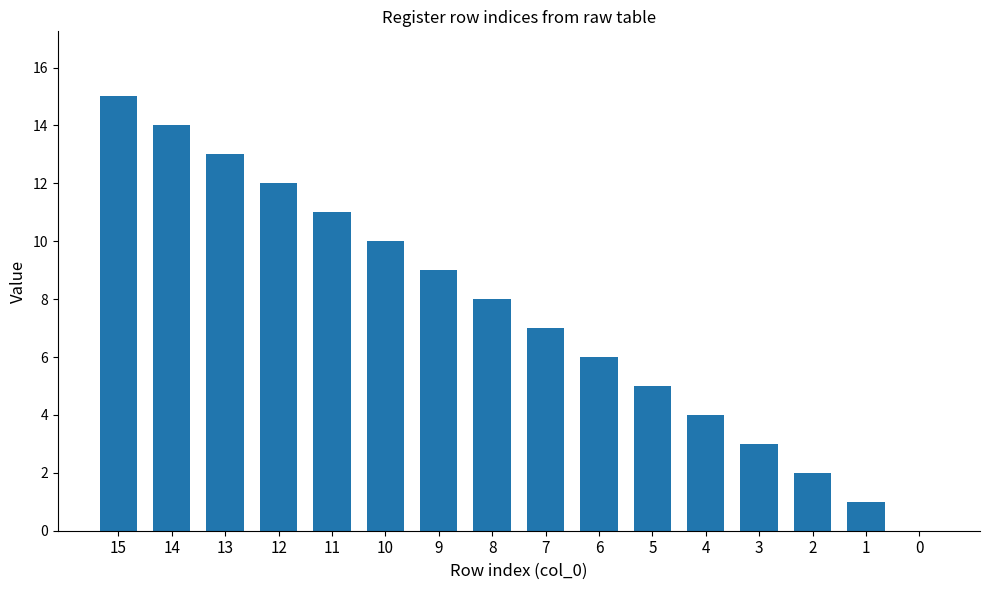

Reading right to left, extract all data points from this chart.

0	1	2	3	4	5	6	7	8	9	10	11	12	13	14	15